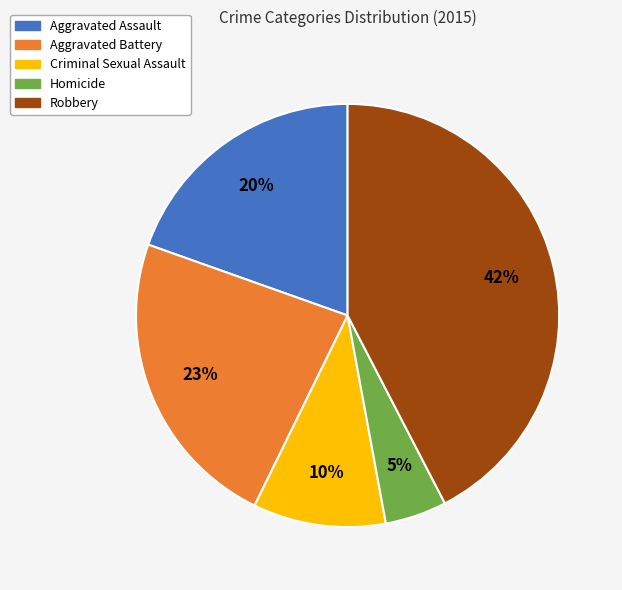

How many slices are in this pie chart?

5